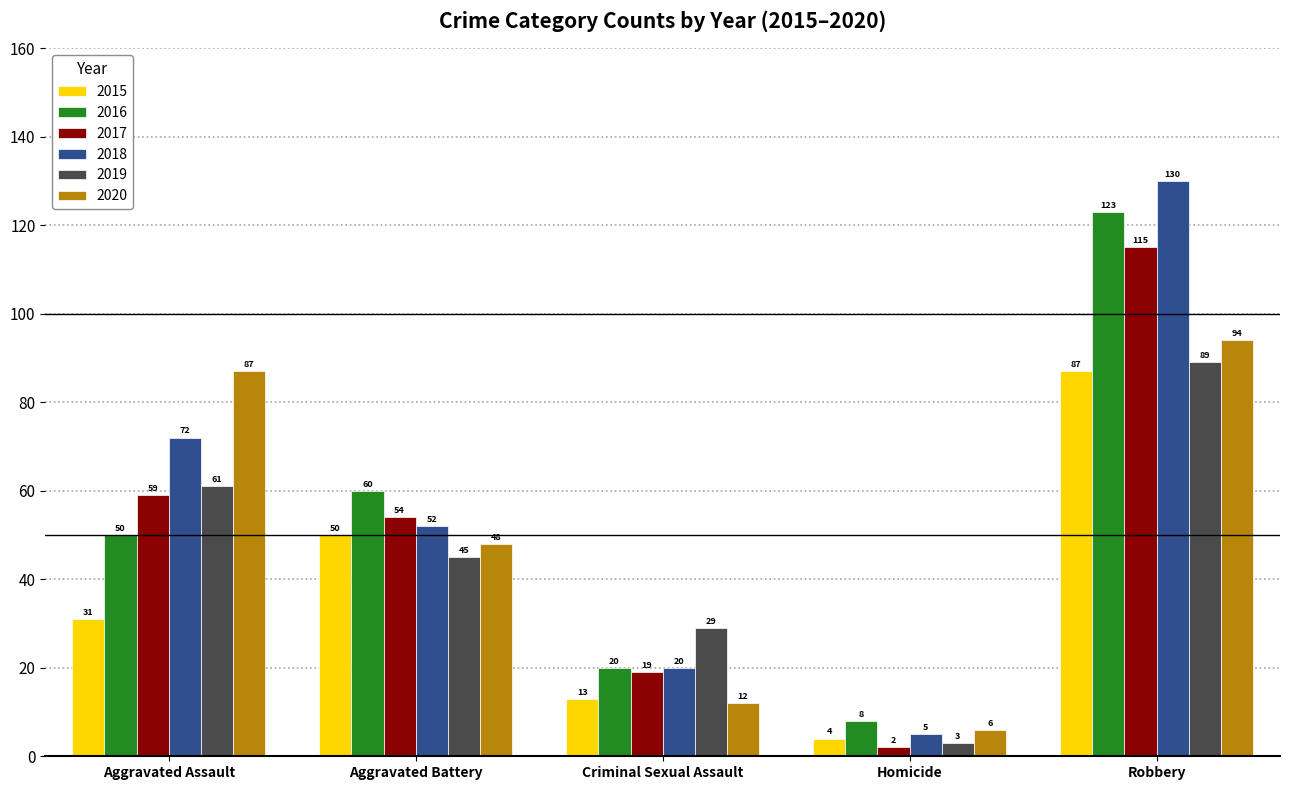

Reading left to right, transcribe all the data shown in this chart.

2015: 31	50	13	4	87
2016: 50	60	20	8	123
2017: 59	54	19	2	115
2018: 72	52	20	5	130
2019: 61	45	29	3	89
2020: 87	48	12	6	94